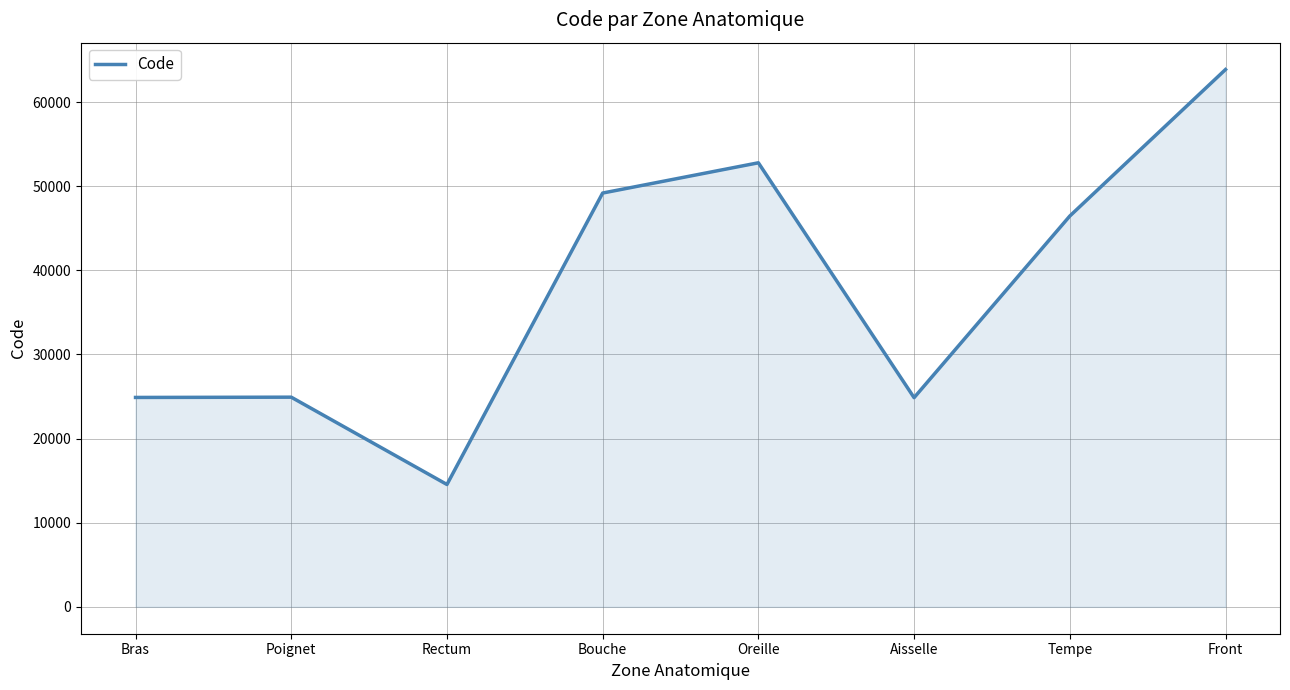

How many lines are shown in the chart?

1